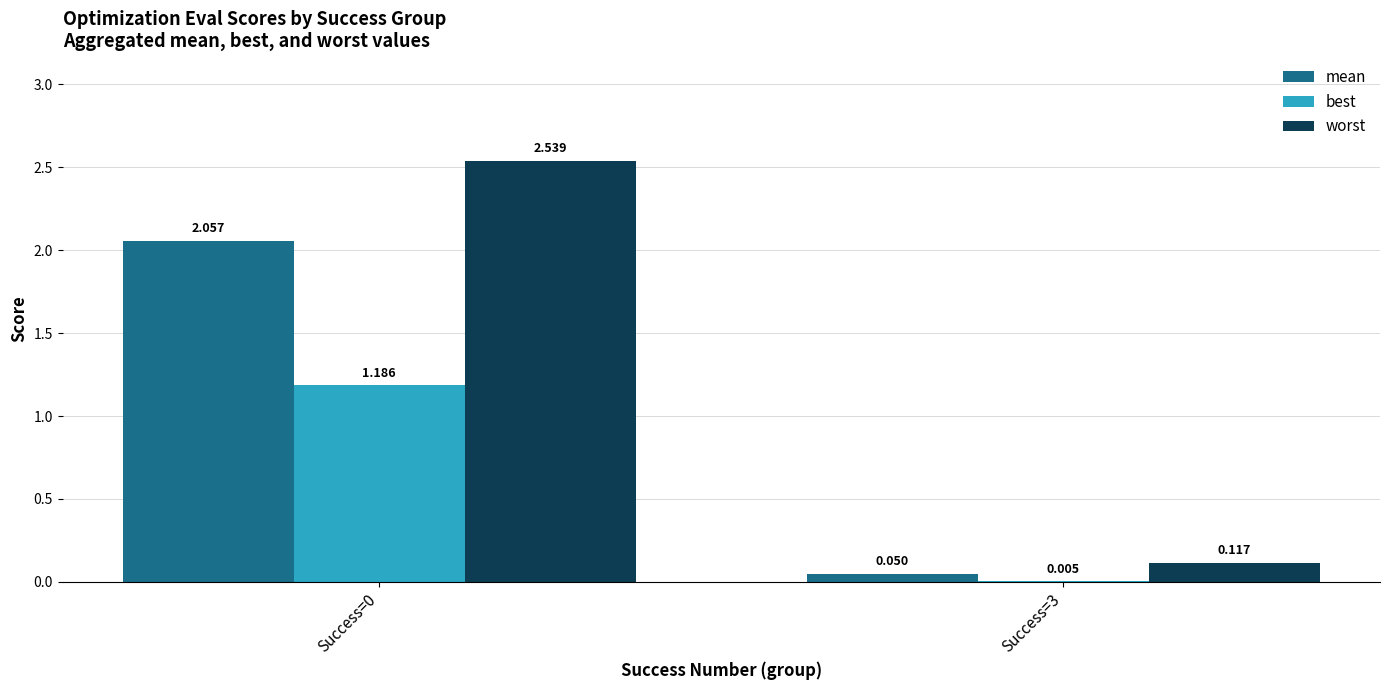

What is the difference between the worst values at Success=0 and Success=3?

2.4